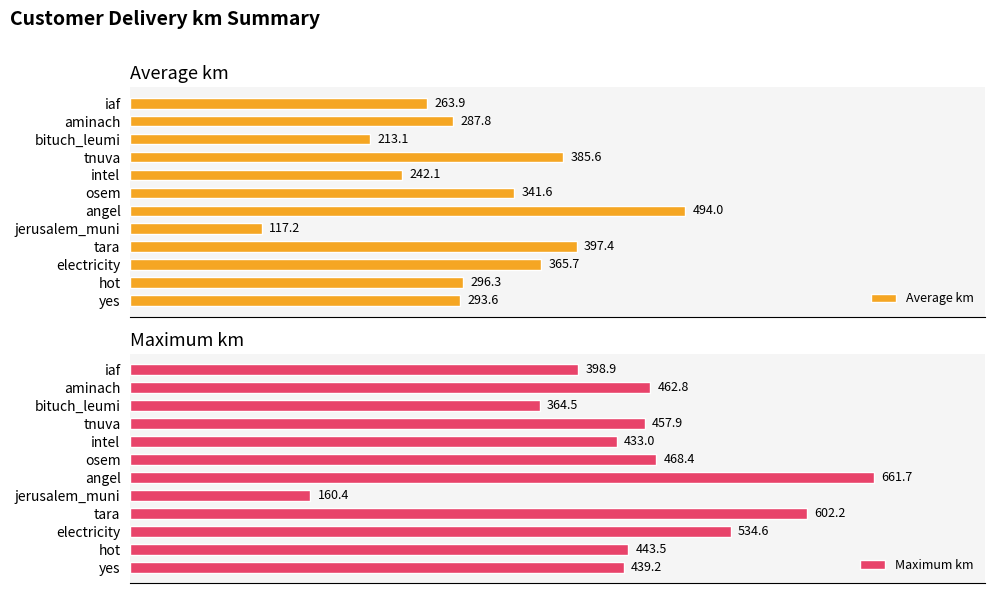

At which label does Average km reach its minimum?

jerusalem_muni